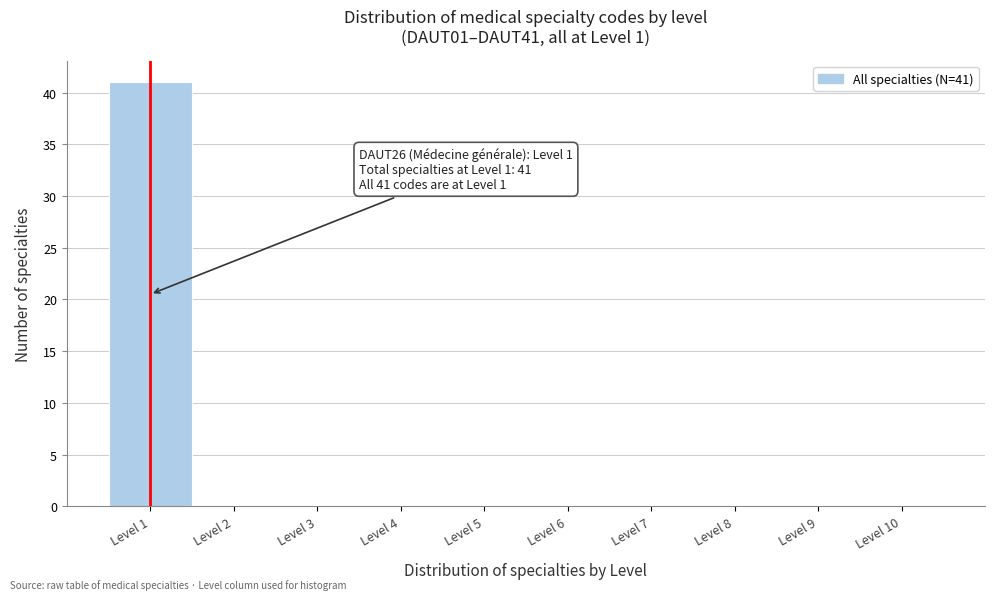

Over which range of the x-axis is the bar tallest?

0.5 to 1.5